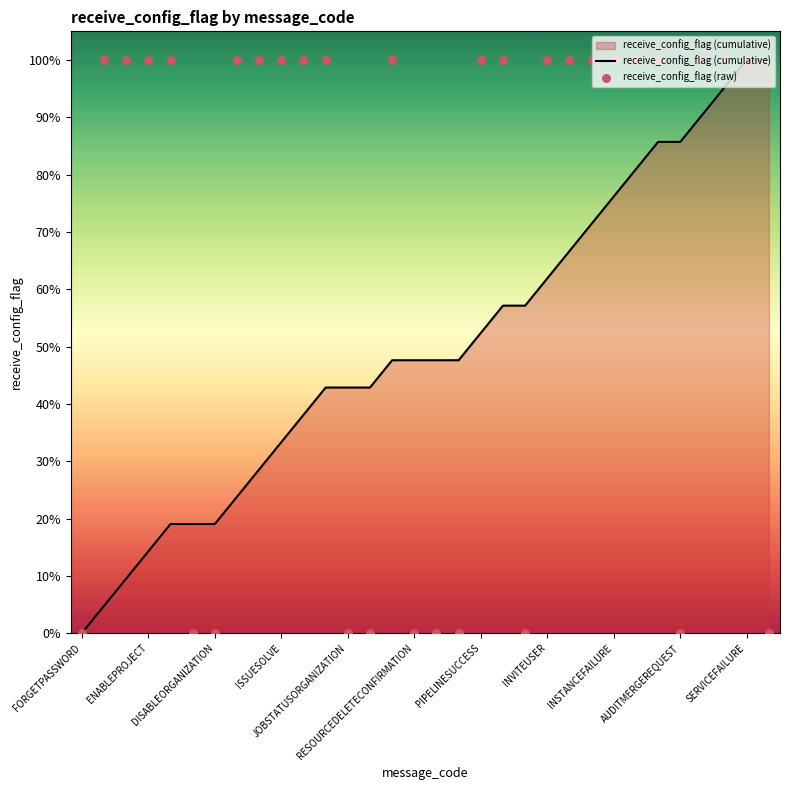

What are all the series names shown in the legend?

receive_config_flag (cumulative), receive_config_flag (raw)